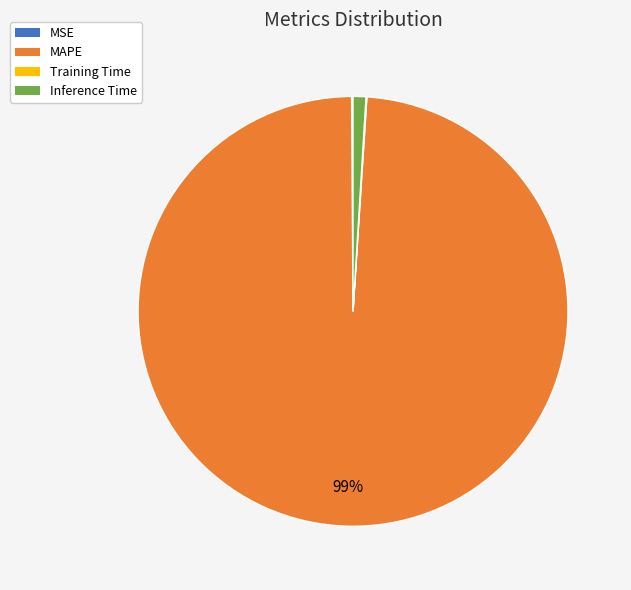

Which slice is the largest?

MAPE